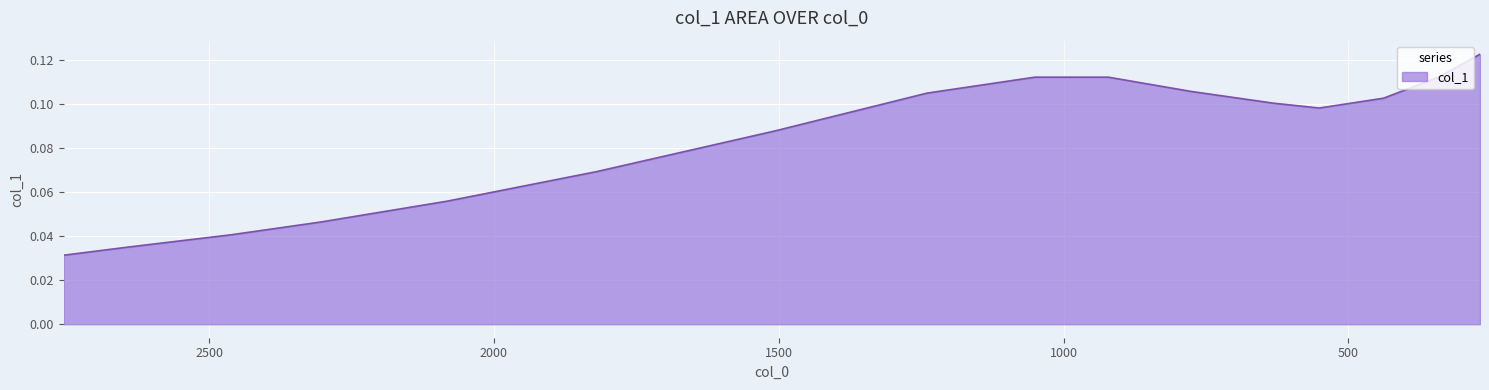

Which label corresponds to the largest value in the chart?

268.85175094690663